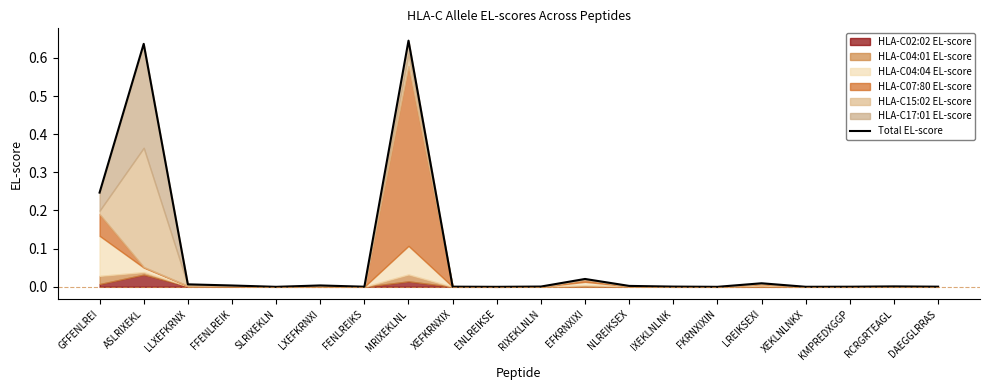

How many positive values are there?

17